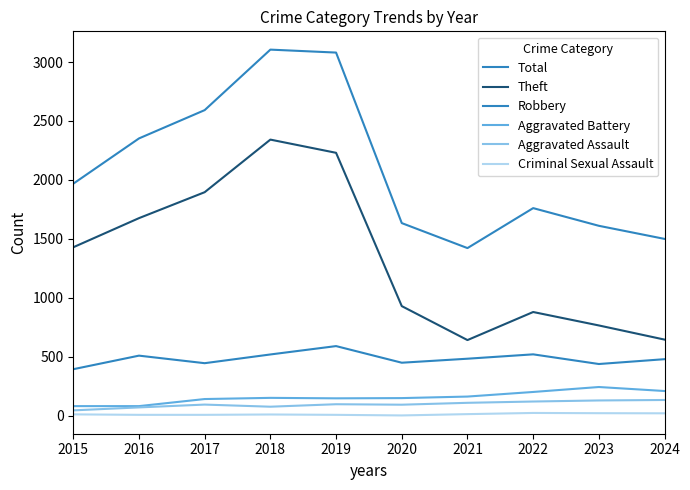

What value does the Robbery series have at 2015, to the nearest 50?

400